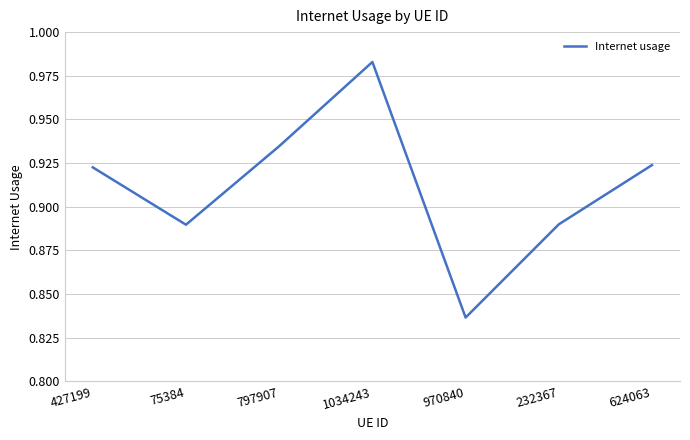

The value at 624063 is 0.2. True or false?

False